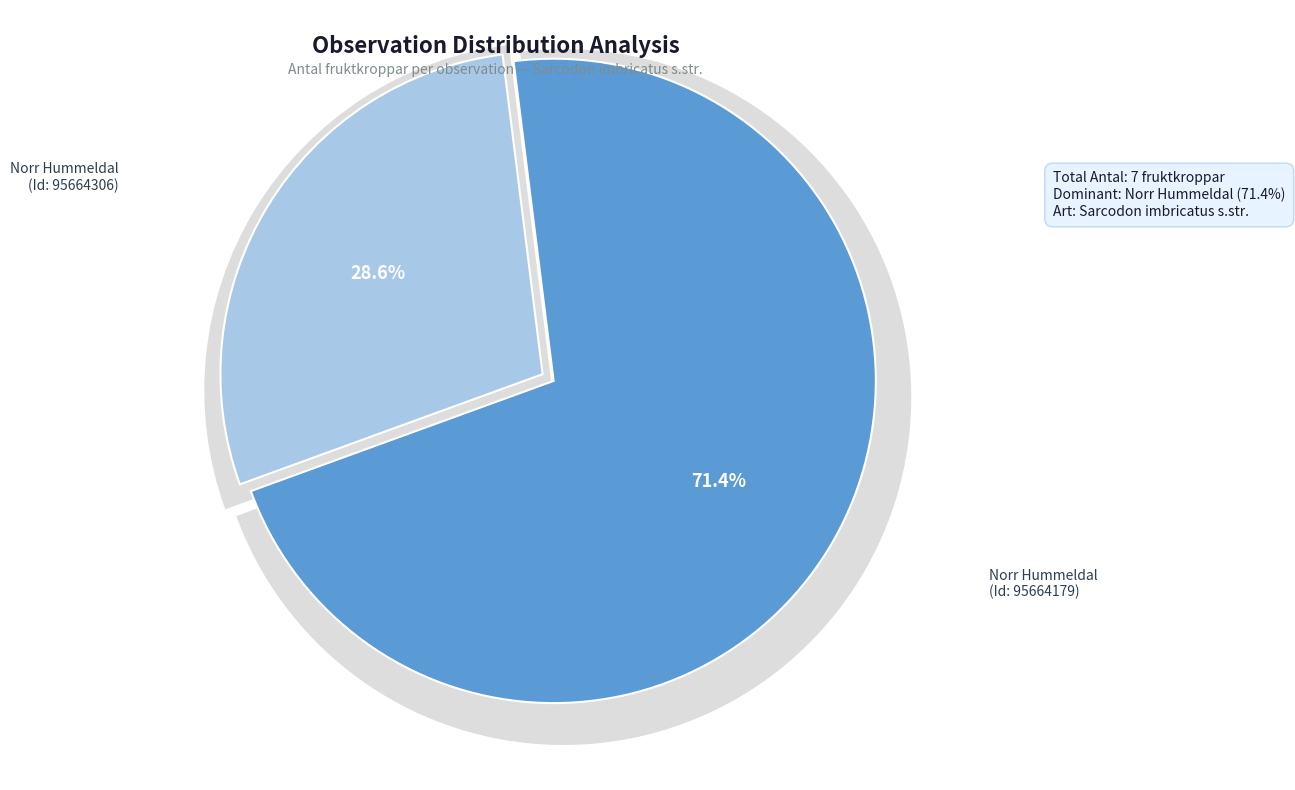

The Norr Hummeldal (95664179) slice represents 85% of the pie. True or false?

False